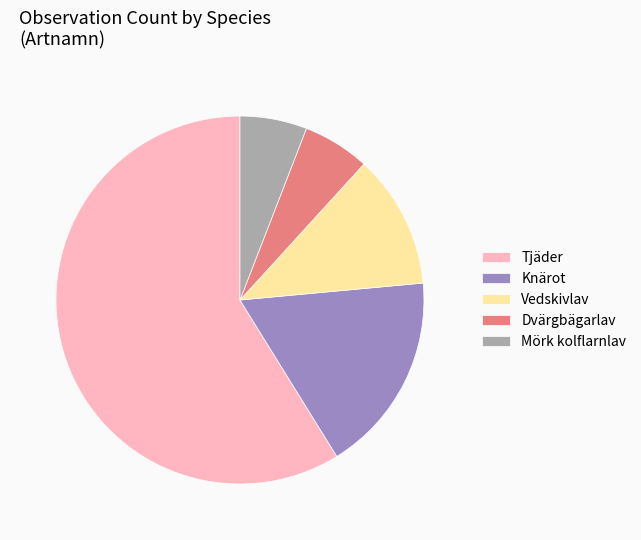

Count the number of slices in the pie.

5